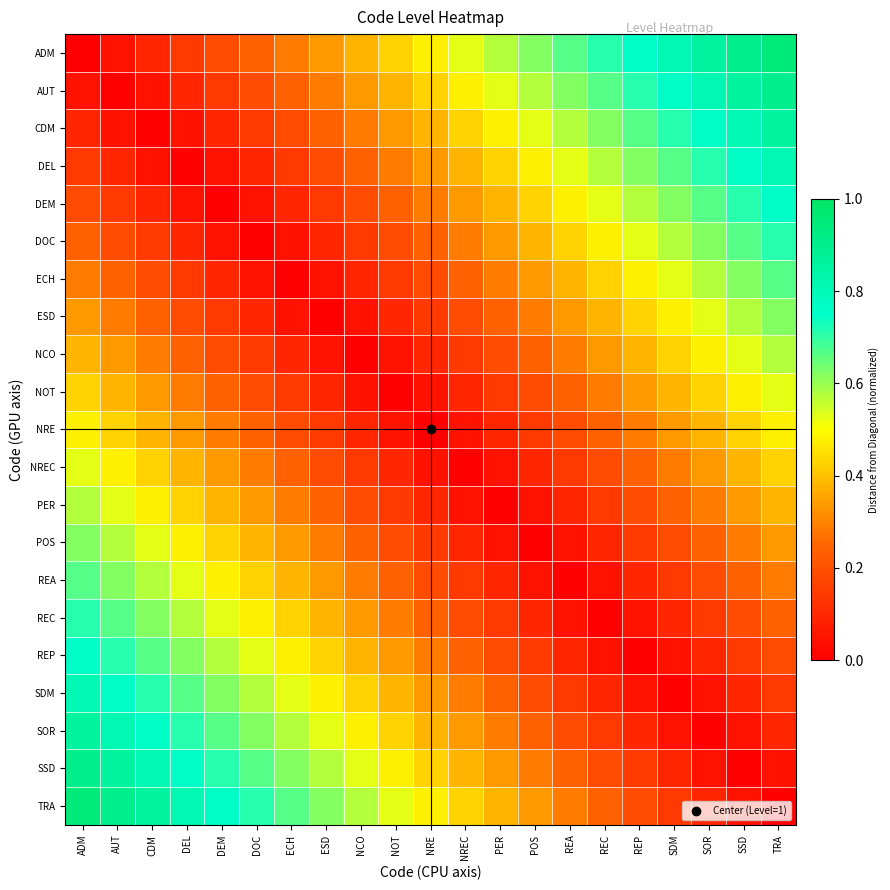

At which category is the sum across all series the highest?

ADM